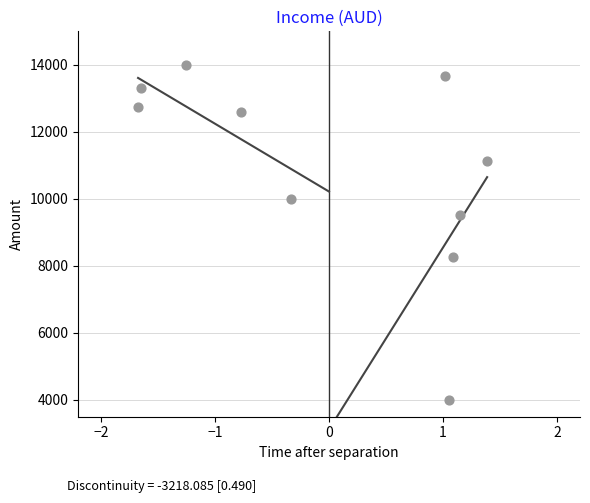

What Y value in the scatter plot is closest to 9000?

9505.3